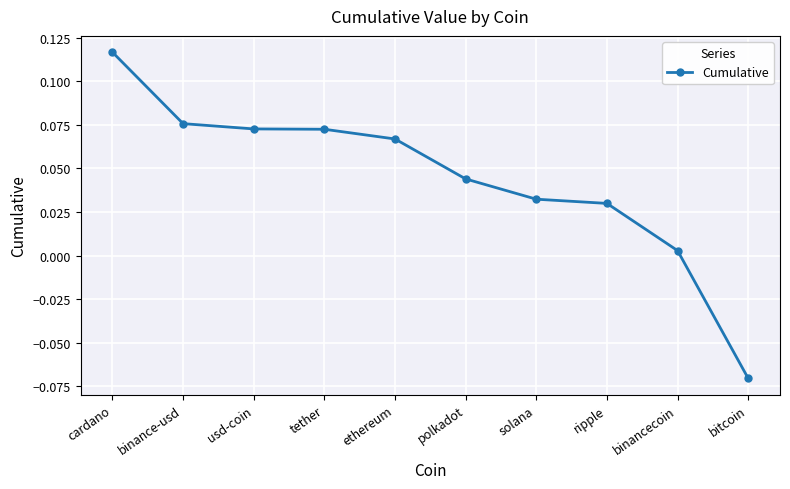

Count the number of values greater than 0.

9